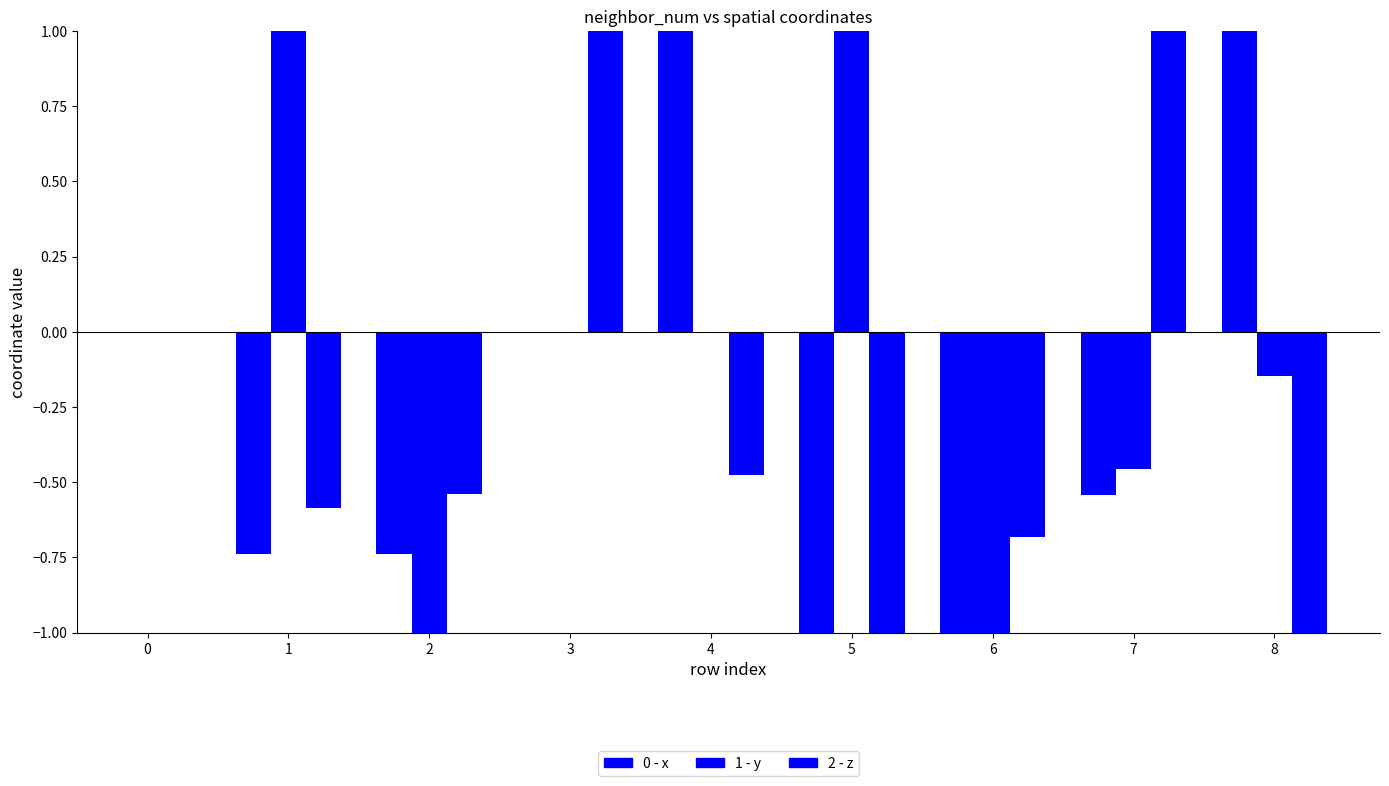

Is the value of z at 0 greater than the value of x at 8?

No